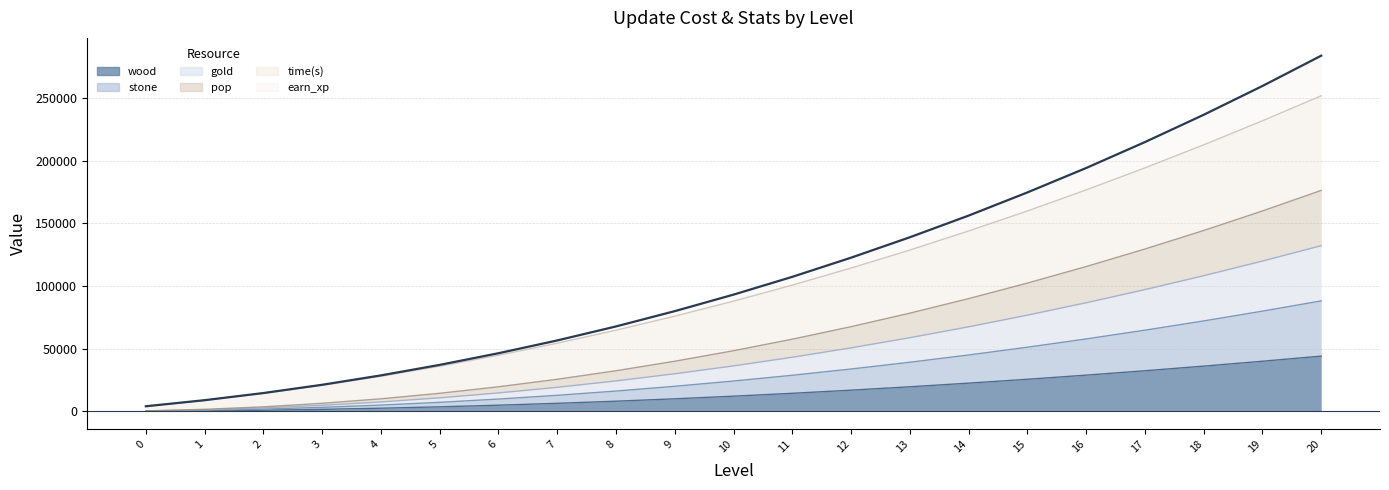

Which has a higher value, 18 or 20?

20